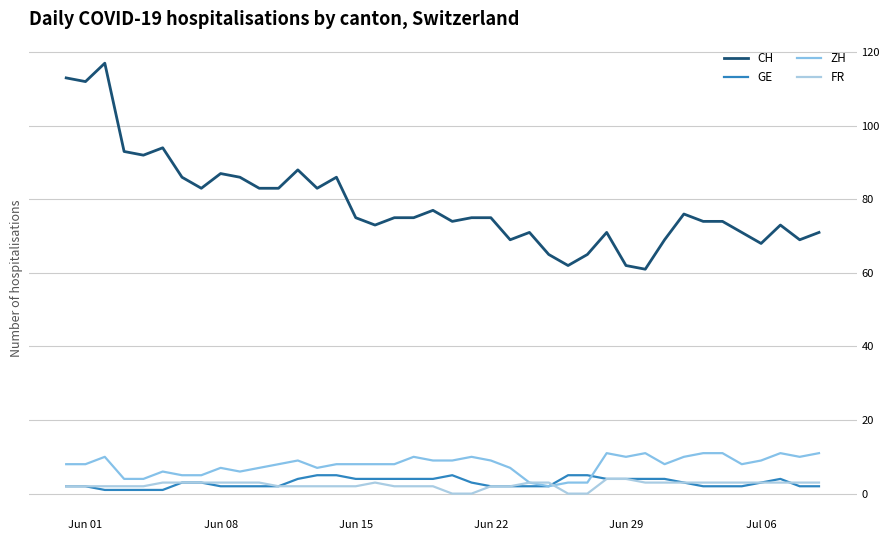

What is the sum of all GE values?

118